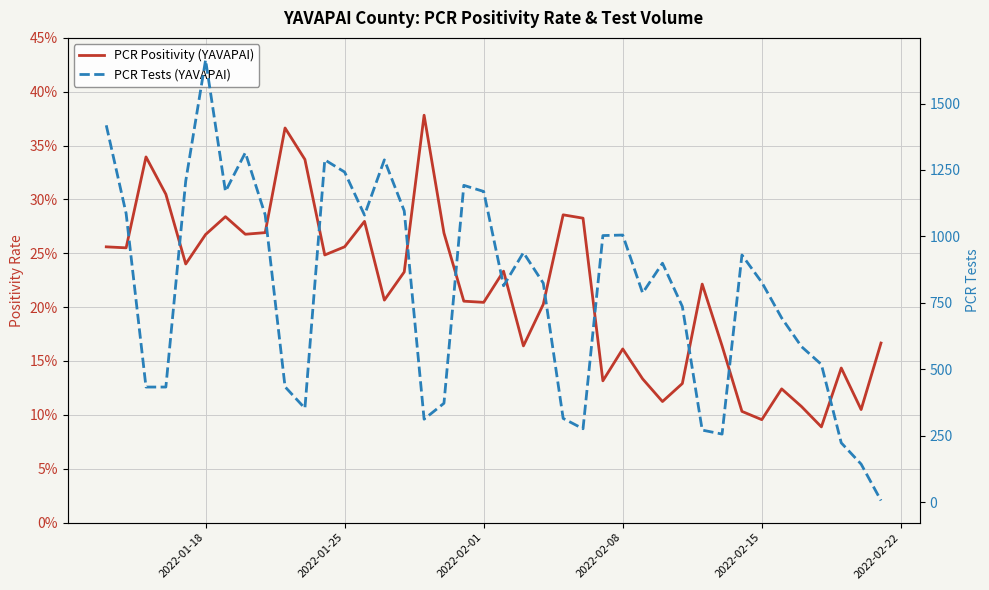

How many interior local valleys does the PCR Positivity (YAVAPAI) series have?

12